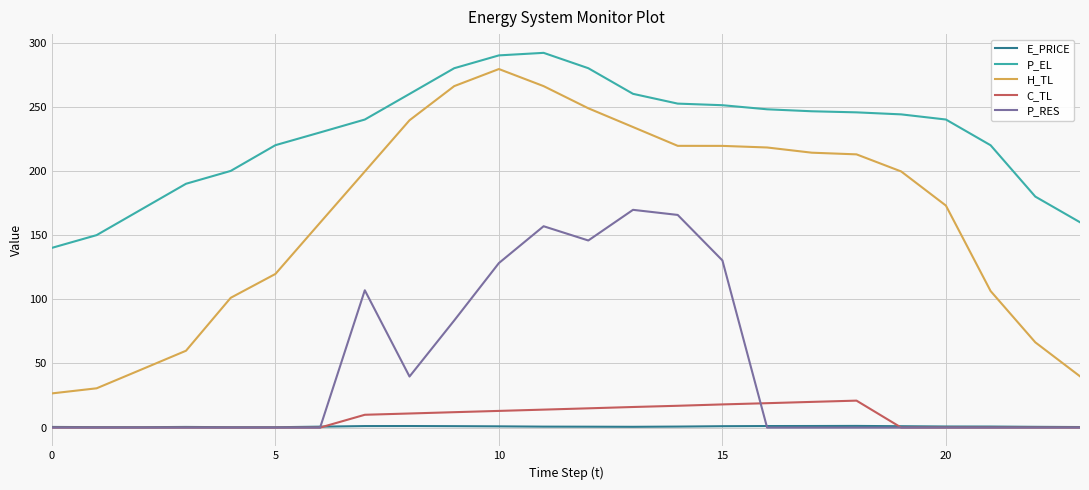

Which series has the largest total across all categories?

P_EL